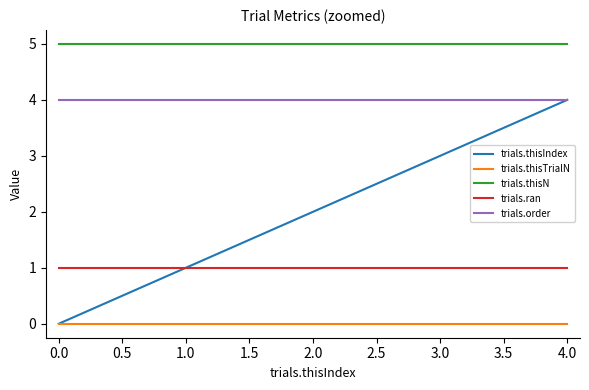

Reading right to left, what are all the values shown in this chart?

trials.thisIndex: 4	3	2	1	0
trials.thisTrialN: 0	0	0	0	0
trials.thisN: 5	5	5	5	5
trials.ran: 1	1	1	1	1
trials.order: 4	4	4	4	4